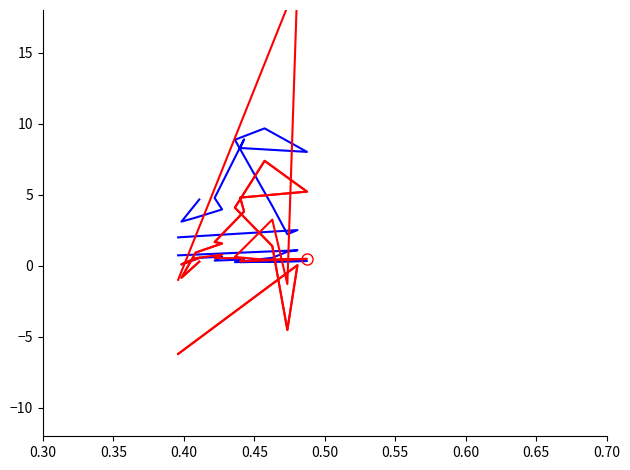

After their last crossing, which series has the higher values: bookValuePerShare or roic?

roic